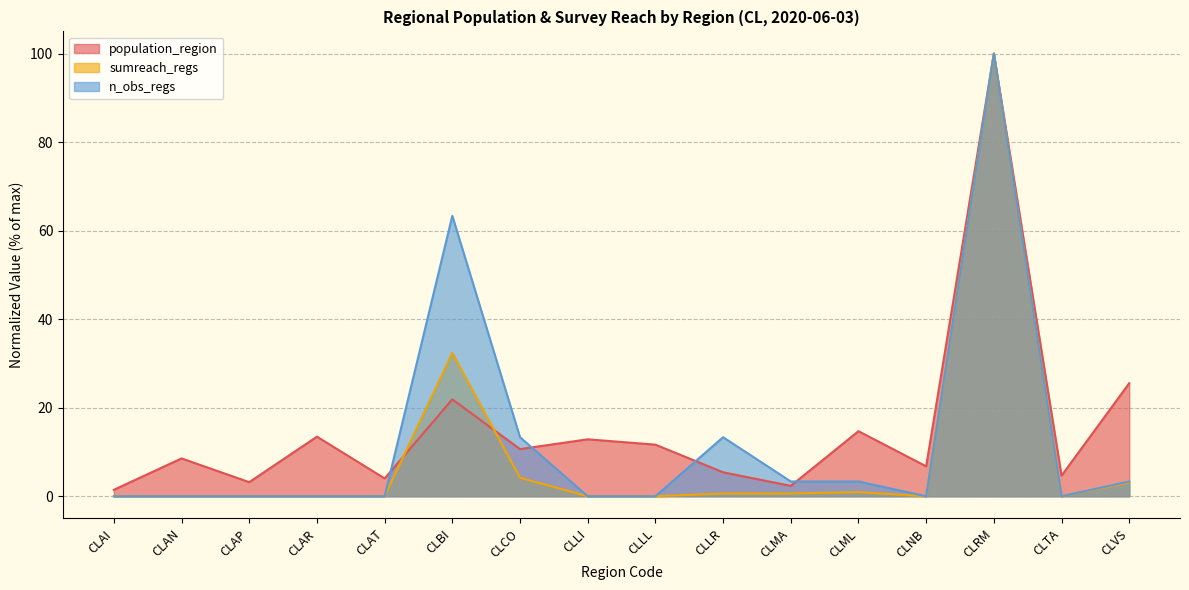

Reading right to left, what are all the values shown in this chart?

population_region: CLVS=25.5	CLTA=4.6	CLRM=100.0	CLNB=6.8	CLML=14.7	CLMA=2.3	CLLR=5.4	CLLL=11.7	CLLI=12.9	CLCO=10.7	CLBI=21.9	CLAT=4.0	CLAR=13.5	CLAP=3.2	CLAN=8.5	CLAI=1.5
sumreach_regs: CLVS=3.1	CLTA=0.0	CLRM=100.0	CLNB=0.0	CLML=0.9	CLMA=0.6	CLLR=0.6	CLLL=0.0	CLLI=0.0	CLCO=4.2	CLBI=32.4	CLAT=0.0	CLAR=0.0	CLAP=0.0	CLAN=0.0	CLAI=0.0
n_obs_regs: CLVS=3.3	CLTA=0.0	CLRM=100.0	CLNB=0.0	CLML=3.3	CLMA=3.3	CLLR=13.3	CLLL=0.0	CLLI=0.0	CLCO=13.3	CLBI=63.3	CLAT=0.0	CLAR=0.0	CLAP=0.0	CLAN=0.0	CLAI=0.0